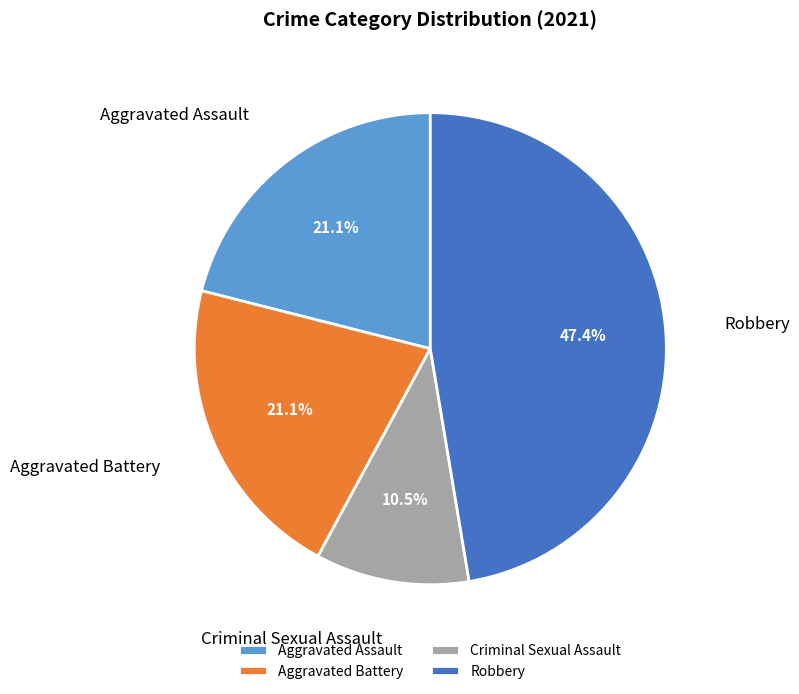

How many segments does this pie chart have?

4